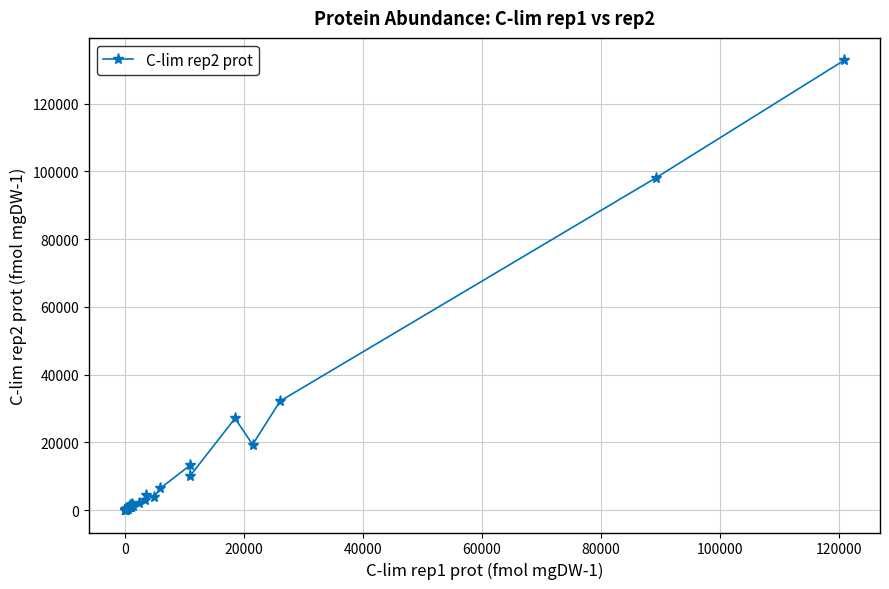

What is the difference between the maximum and second lowest values?

132742.2